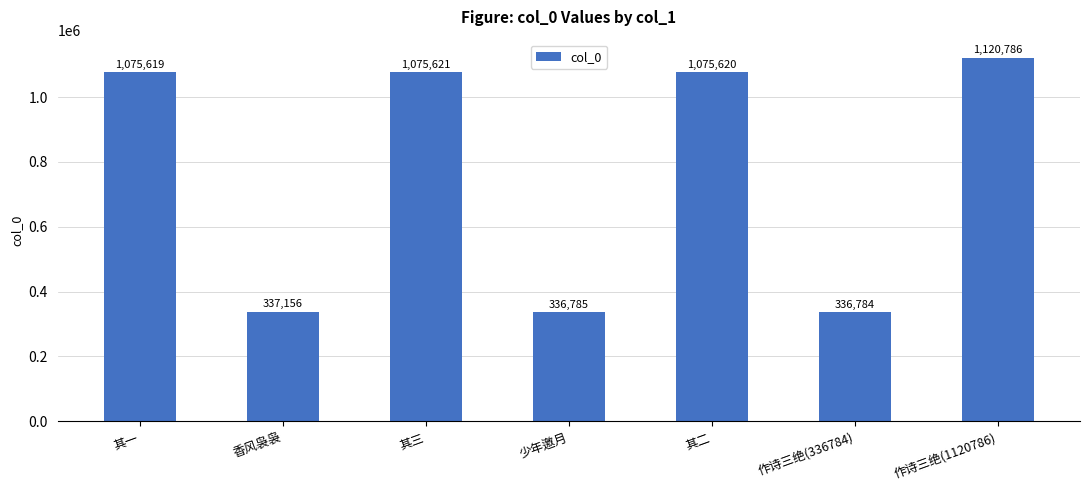

What is the value of the 4th bar from the left?

336785